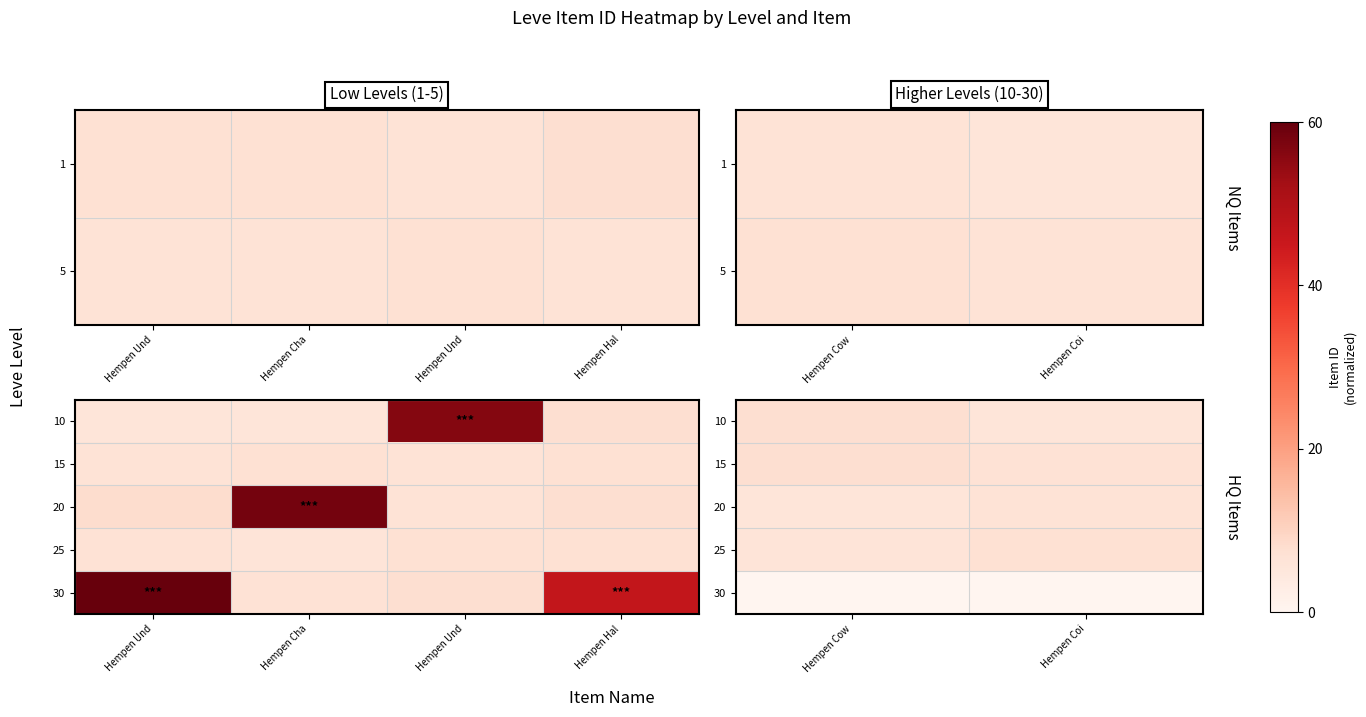

Rank the series by their maximum value, from lowest to highest.

30, 20, 25, 10, 15